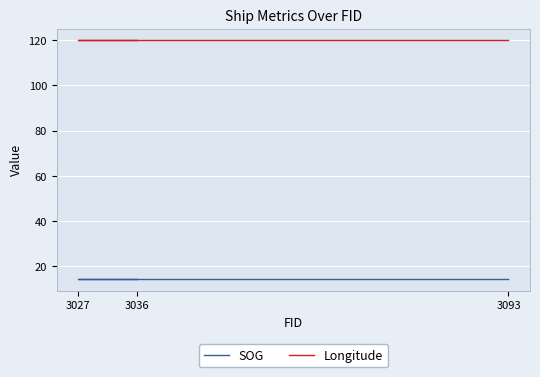

Which category has the lowest value in the SOG series?

3093